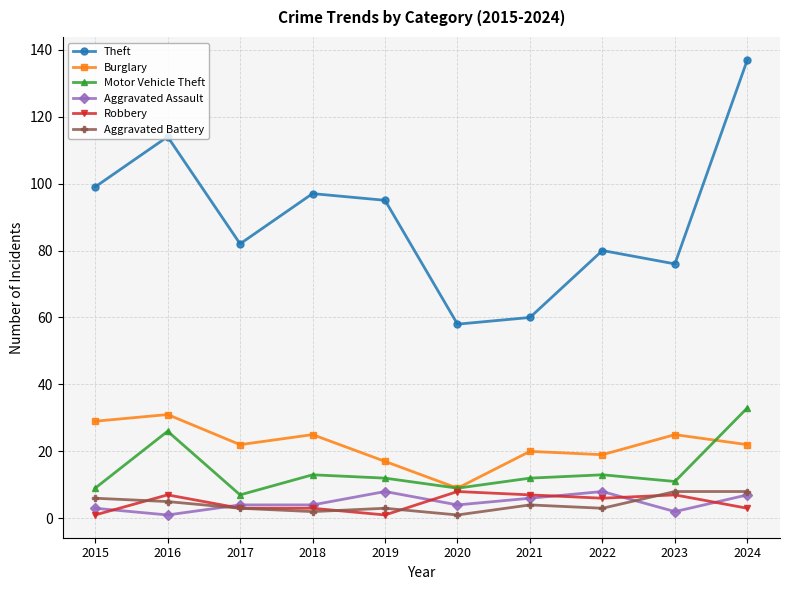

Read the Robbery value at 2021.

7